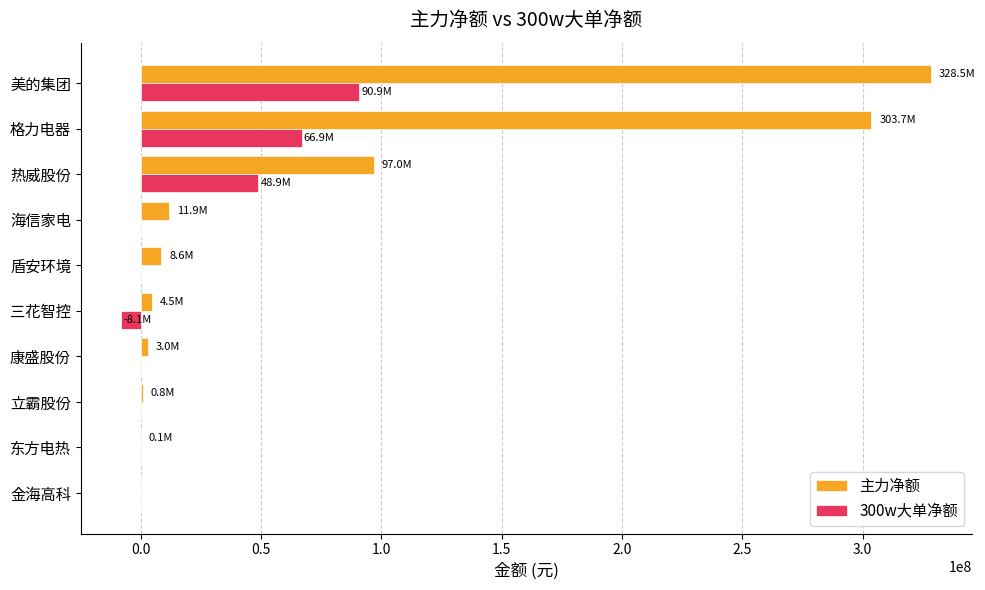

What is the sum of all 主力净额 values?

758045078